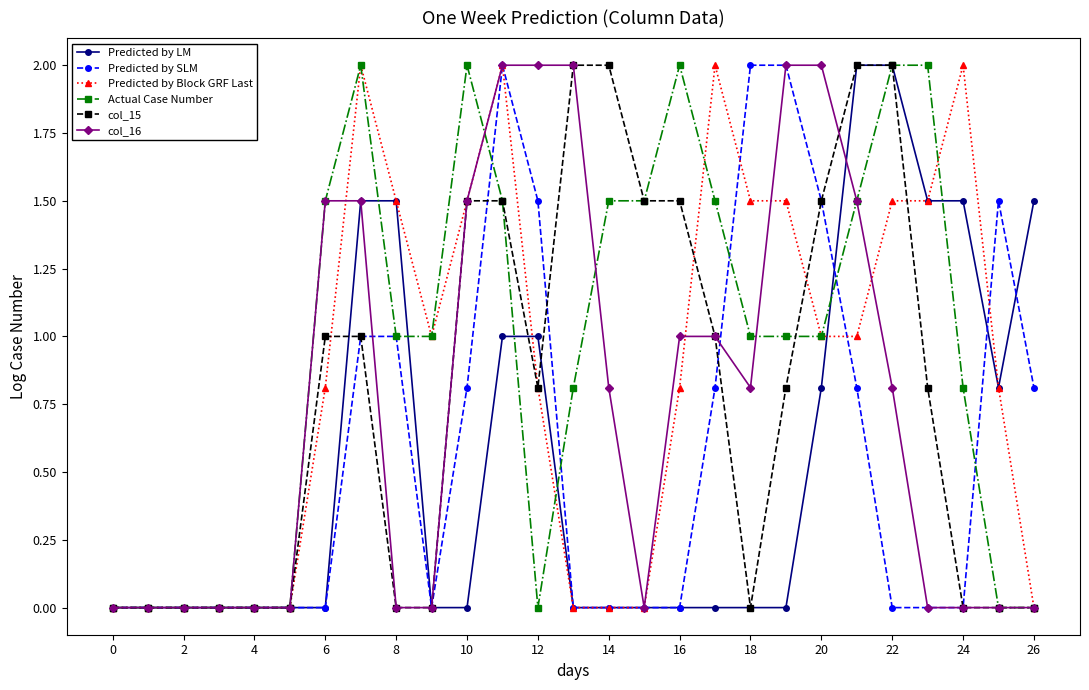

What is the value of the Predicted by Block GRF Last point at the 21st from the left?

1.0